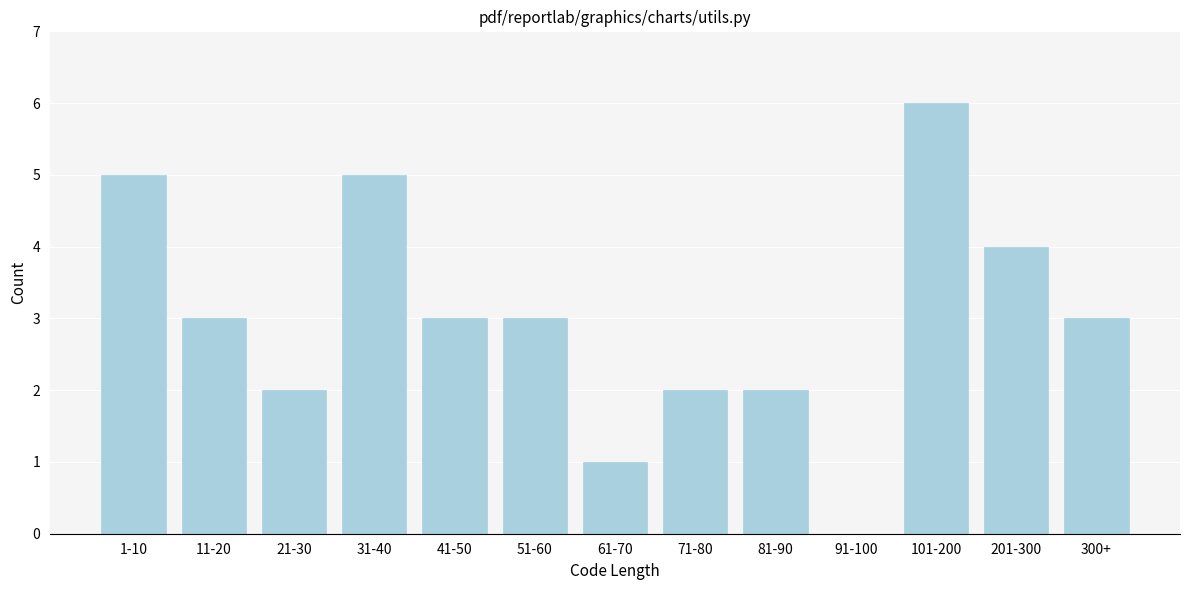

Reading left to right, extract all data points from this chart.

1-10=5	11-20=3	21-30=2	31-40=5	41-50=3	51-60=3	61-70=1	71-80=2	81-90=2	91-100=0	101-200=6	201-300=4	300+=3